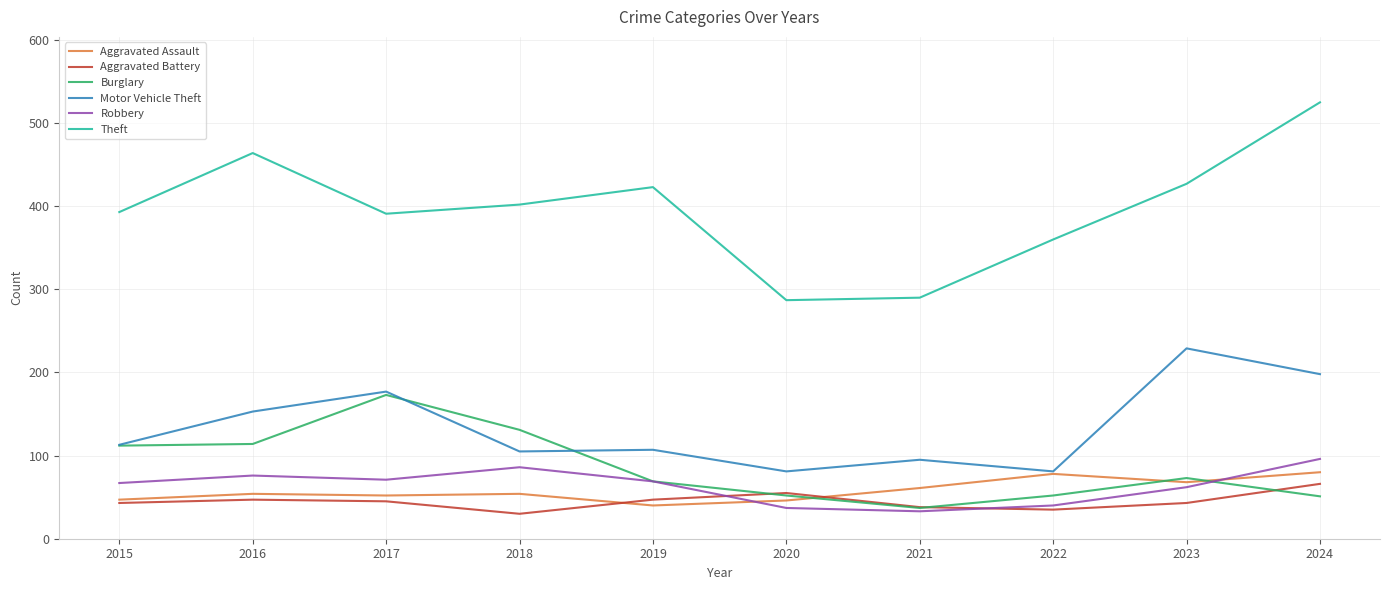

What is the maximum value for Theft?

525